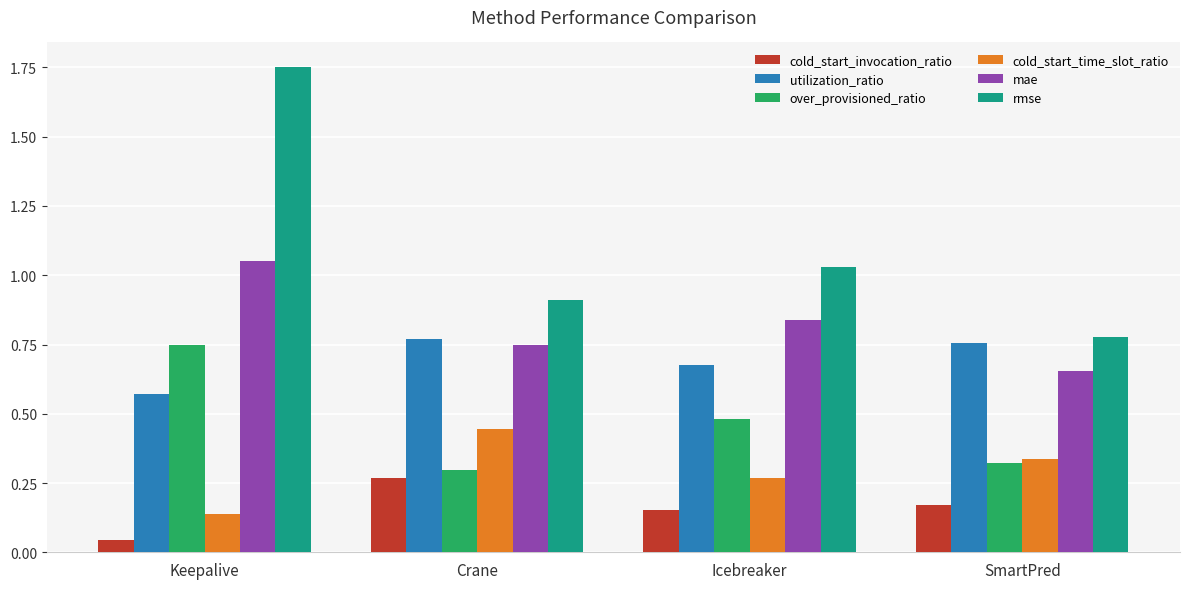

What is the sum of all over_provisioned_ratio values?

1.9